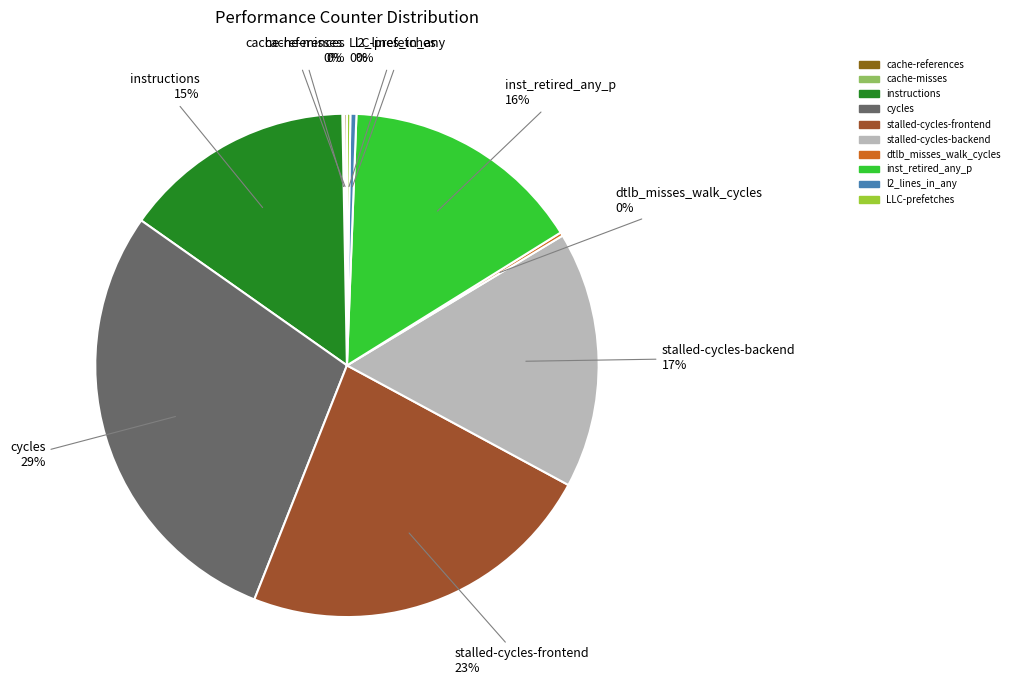

Which category has the biggest portion of the pie?

cycles